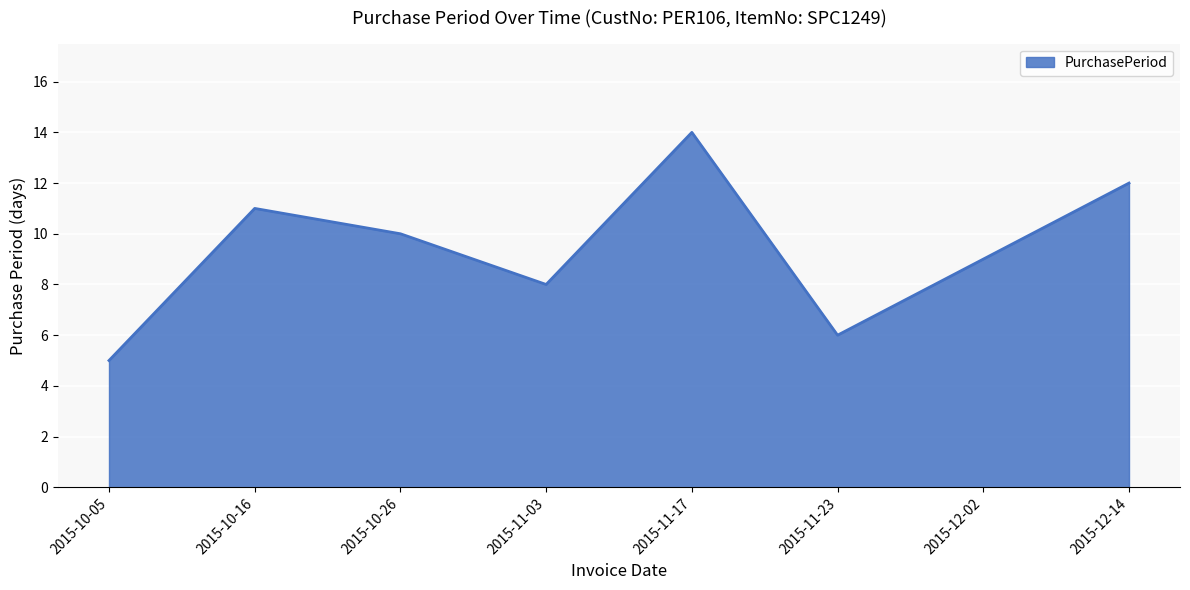

Between 2015-12-14 and 2015-10-26, which is larger?

2015-12-14